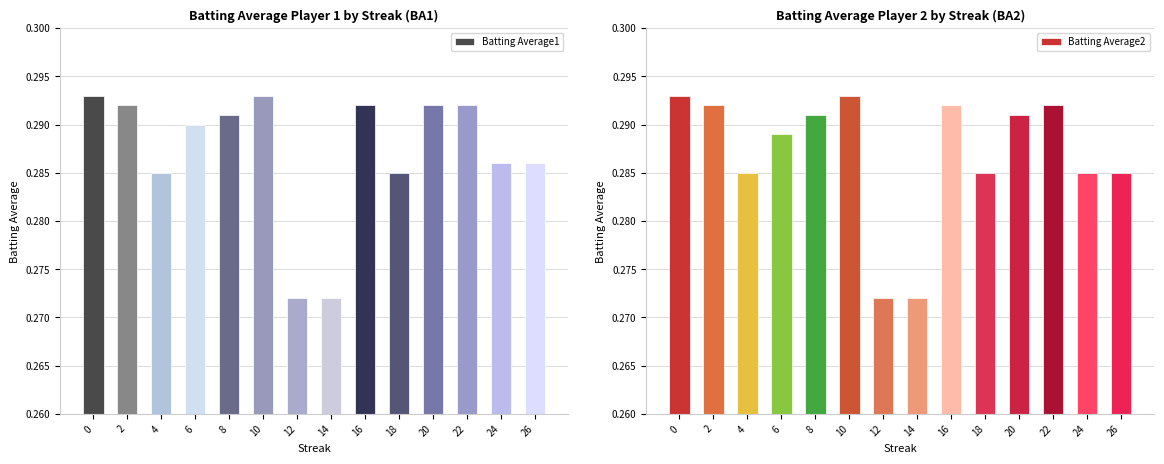

How many Batting Average2 values are between 0 and 1?

14